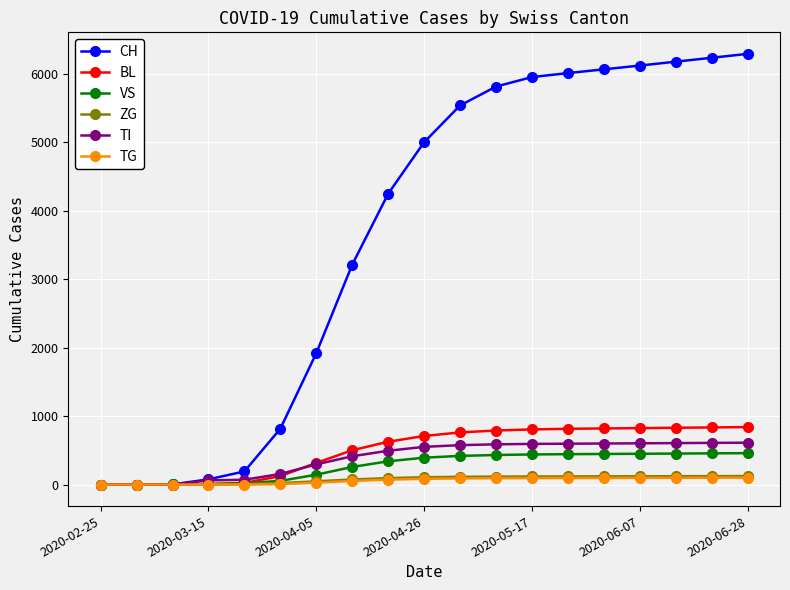

Which series has the largest total across all categories?

CH